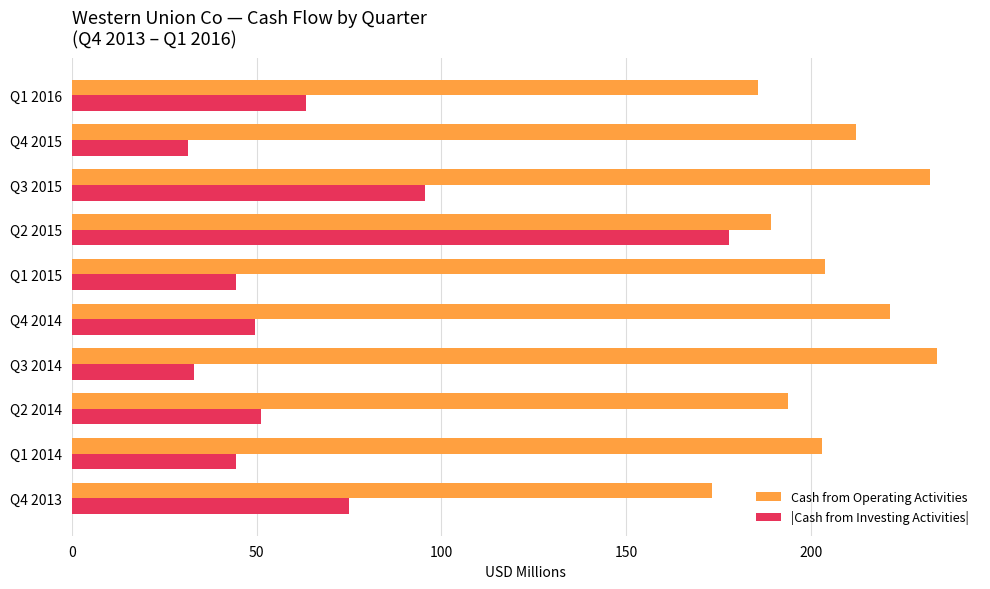

At which label is |Cash from Investing Activities| closest to 104?

Q3 2015